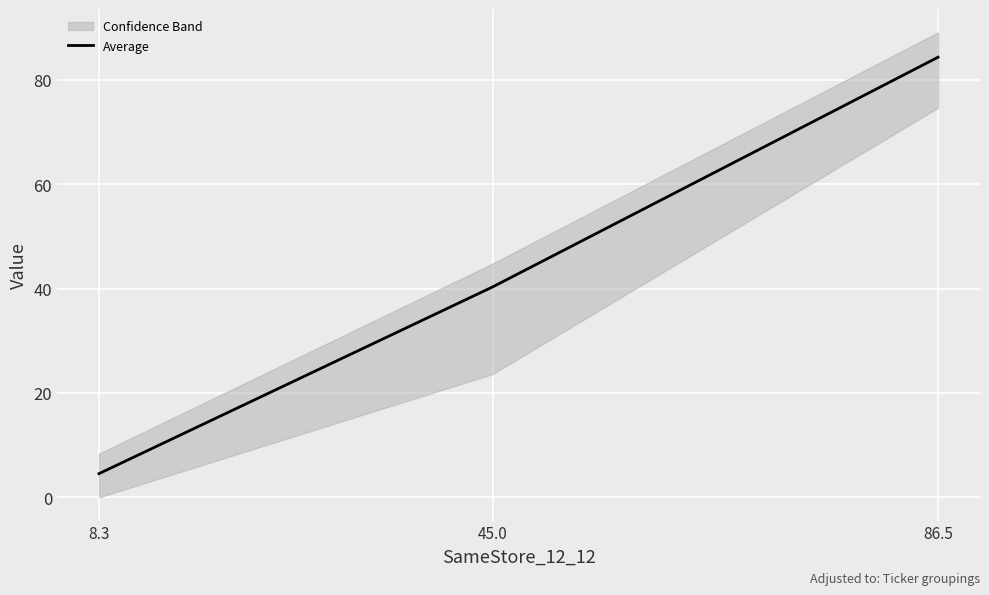

Rank the categories by value from highest to lowest.

86.5, 45.0, 8.3